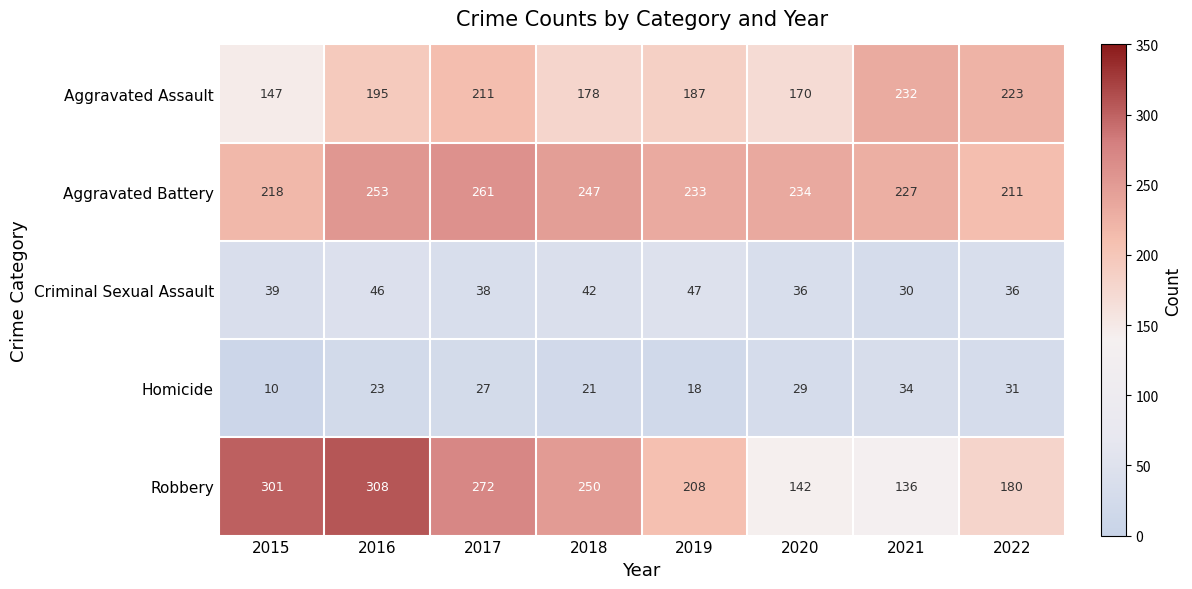

Is it true that Criminal Sexual Assault equals 17 at 2022?

False